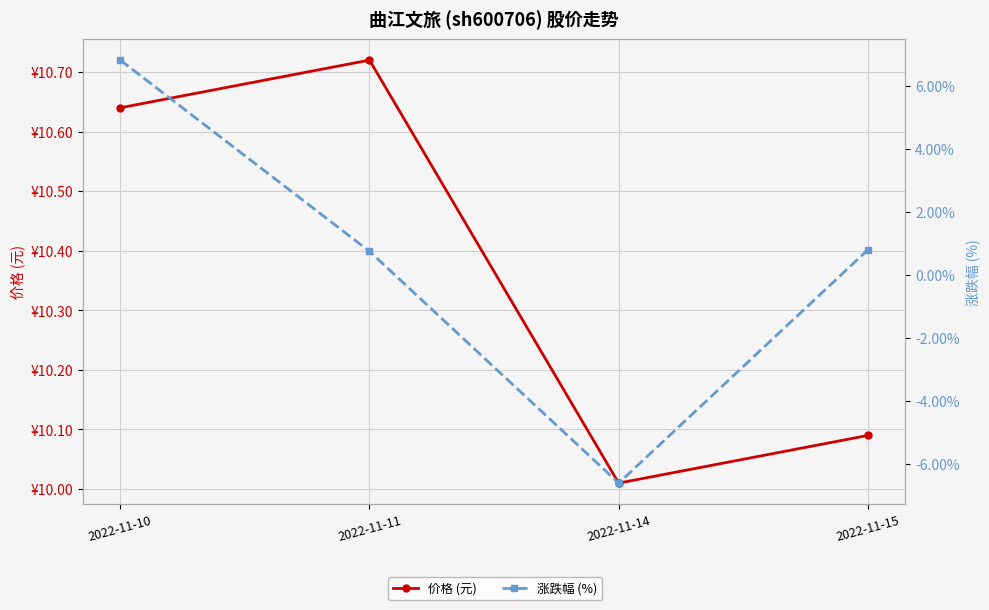

True or false: 价格 (元) and 涨跌幅 (%) intersect in this chart.

False